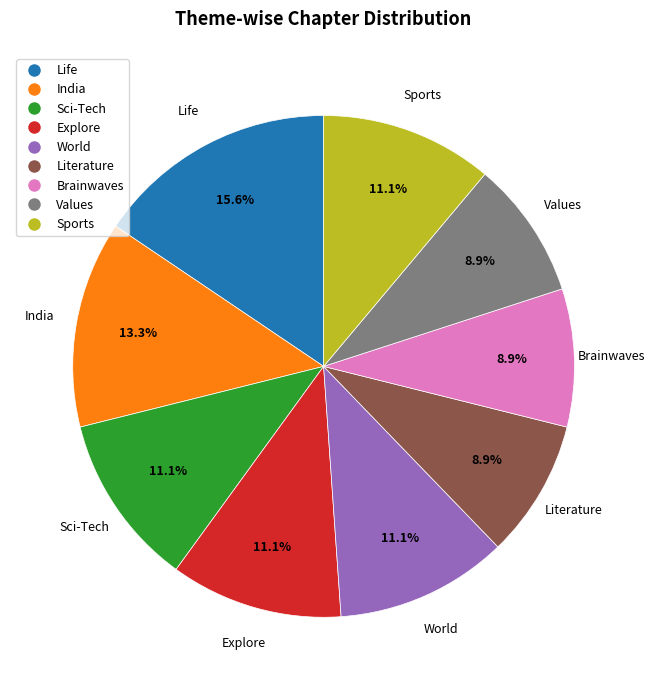

How many slices are in this pie chart?

9